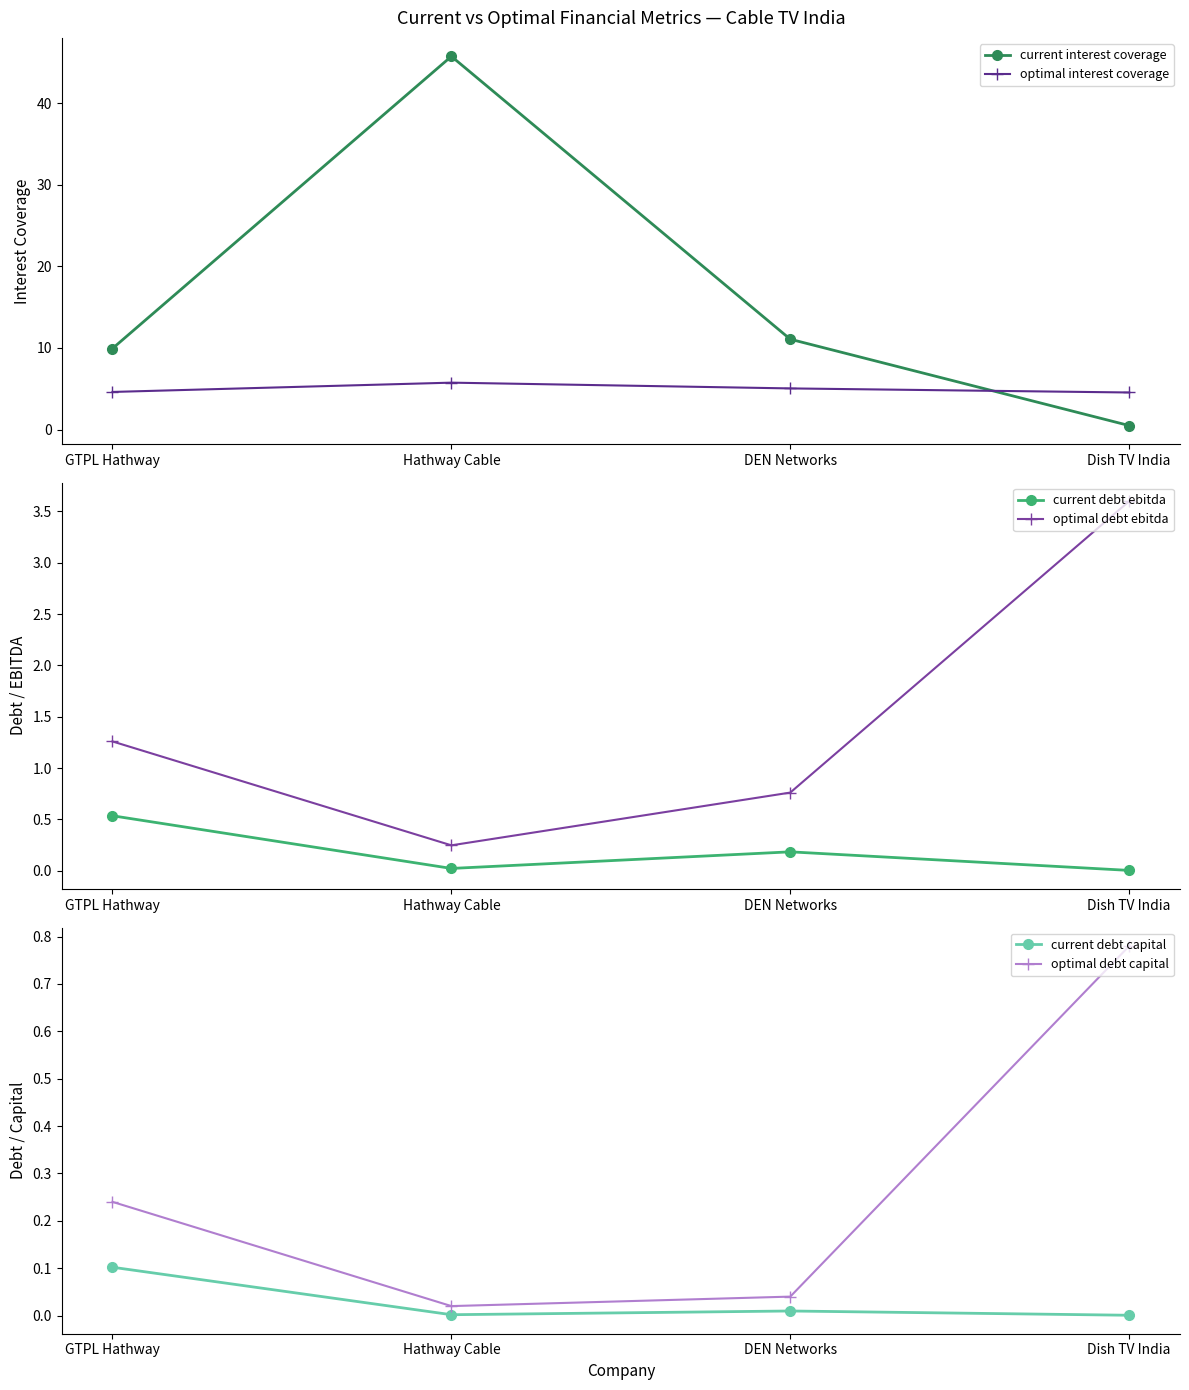

The value of optimal interest coverage at Dish TV India is 4.5. True or false?

True